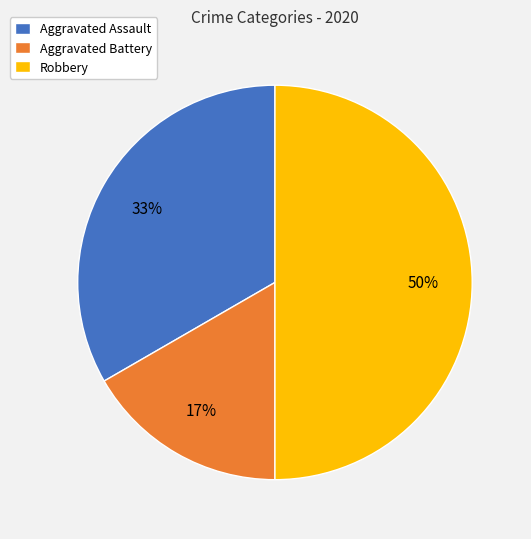

Approximately how many times larger is the value at Aggravated Battery compared to Aggravated Assault?

0.5